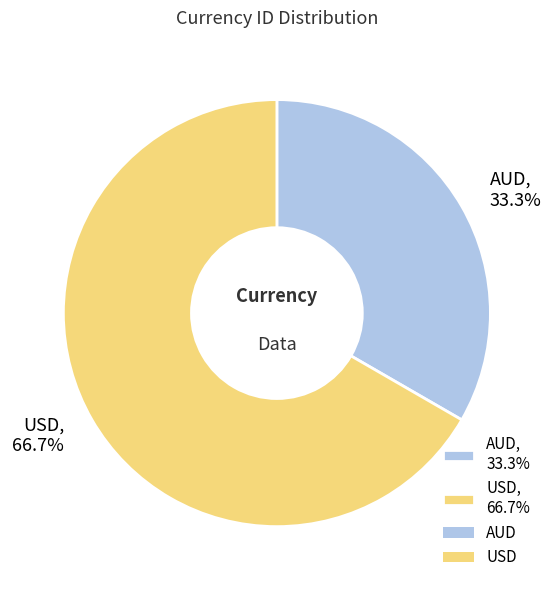

What percentage do USD and AUD together represent?

100.0%